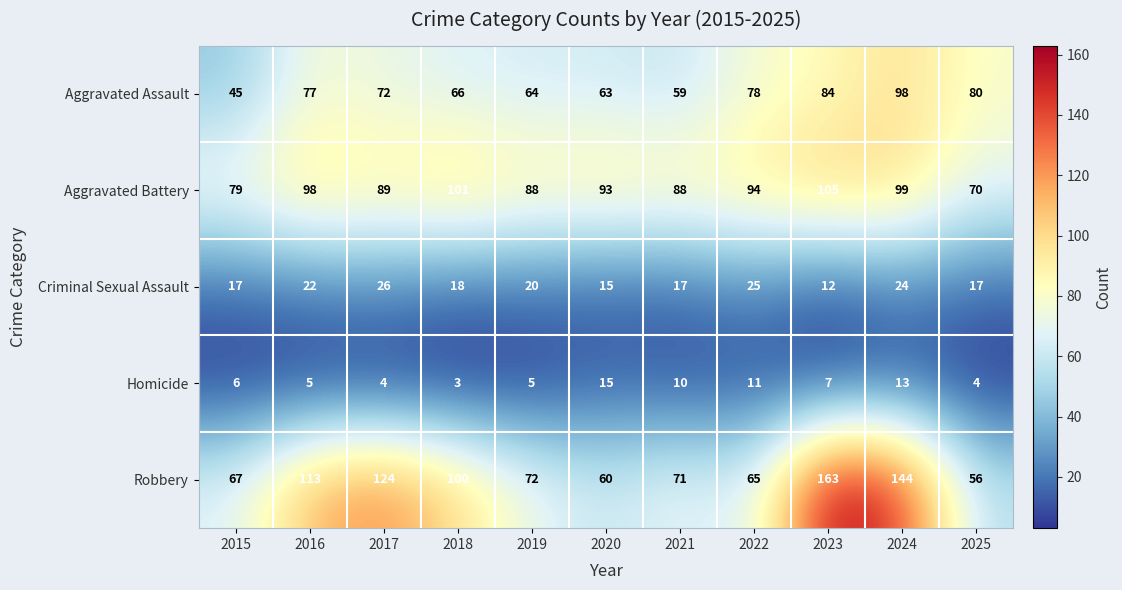

Which series has the largest range (max minus min)?

Robbery